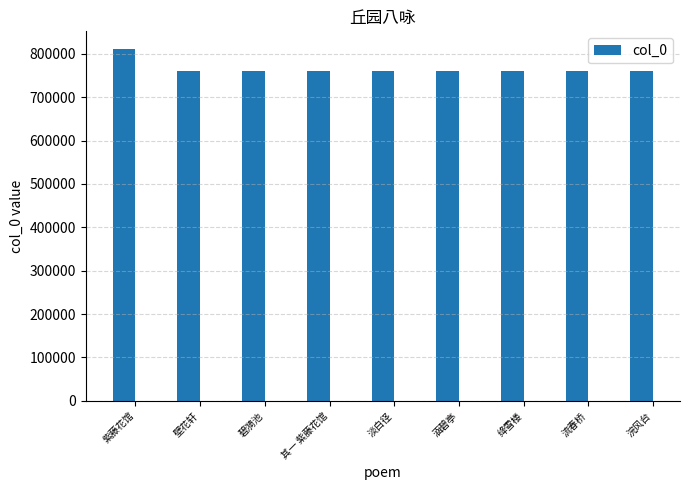

Count the number of categories in the chart.

9